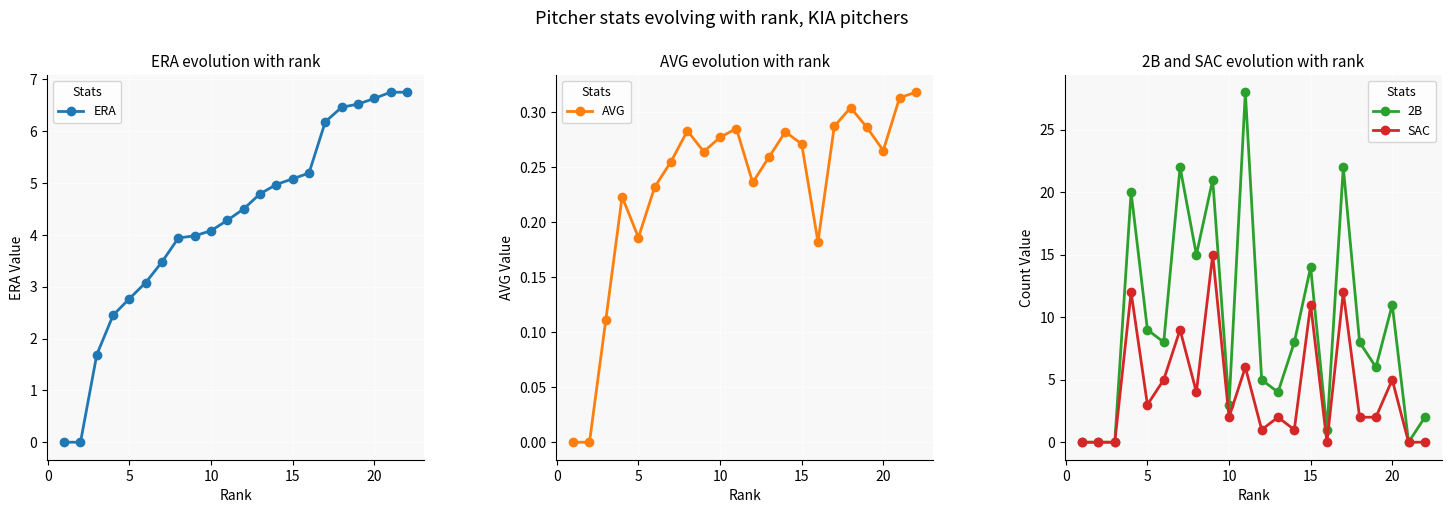

True or false: 2B has more than 0 interior local peaks.

True